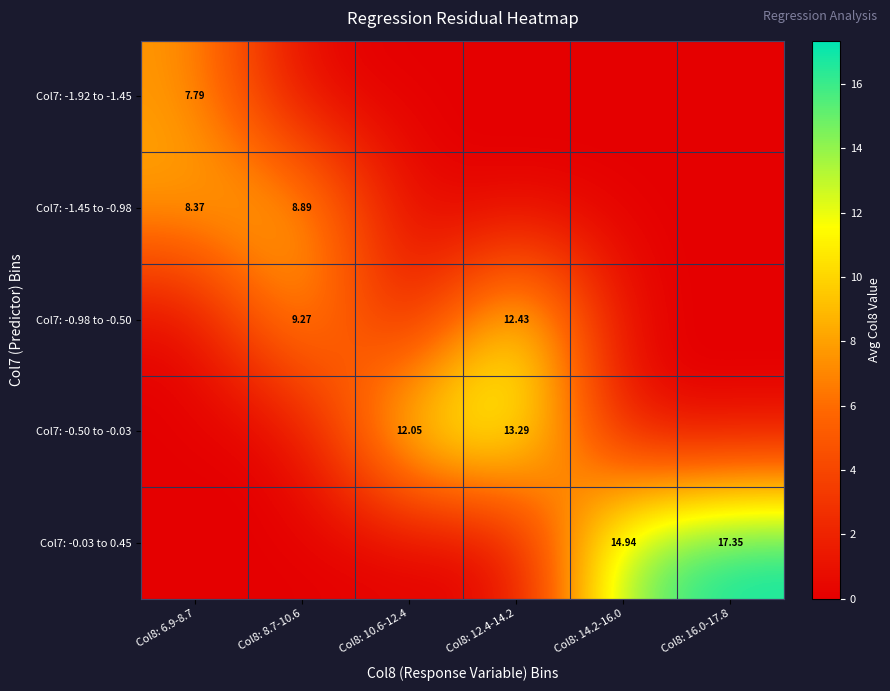

Is it true that Col7: -1.45 to -0.98 equals 0.0 at Col8: 12.4-14.2?

True